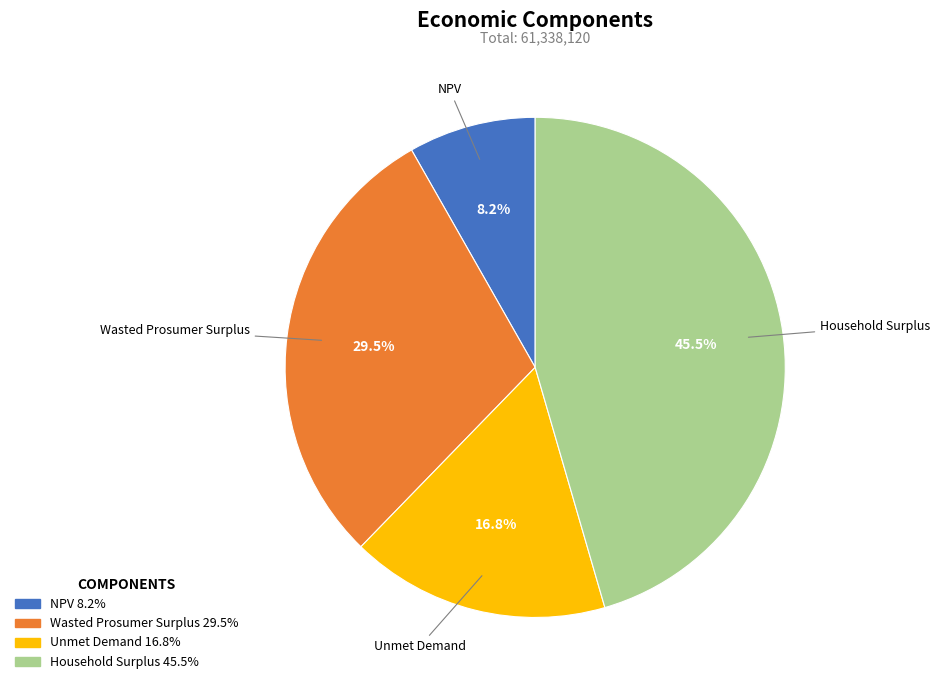

What percentage is the NPV slice, to the nearest percent?

8%